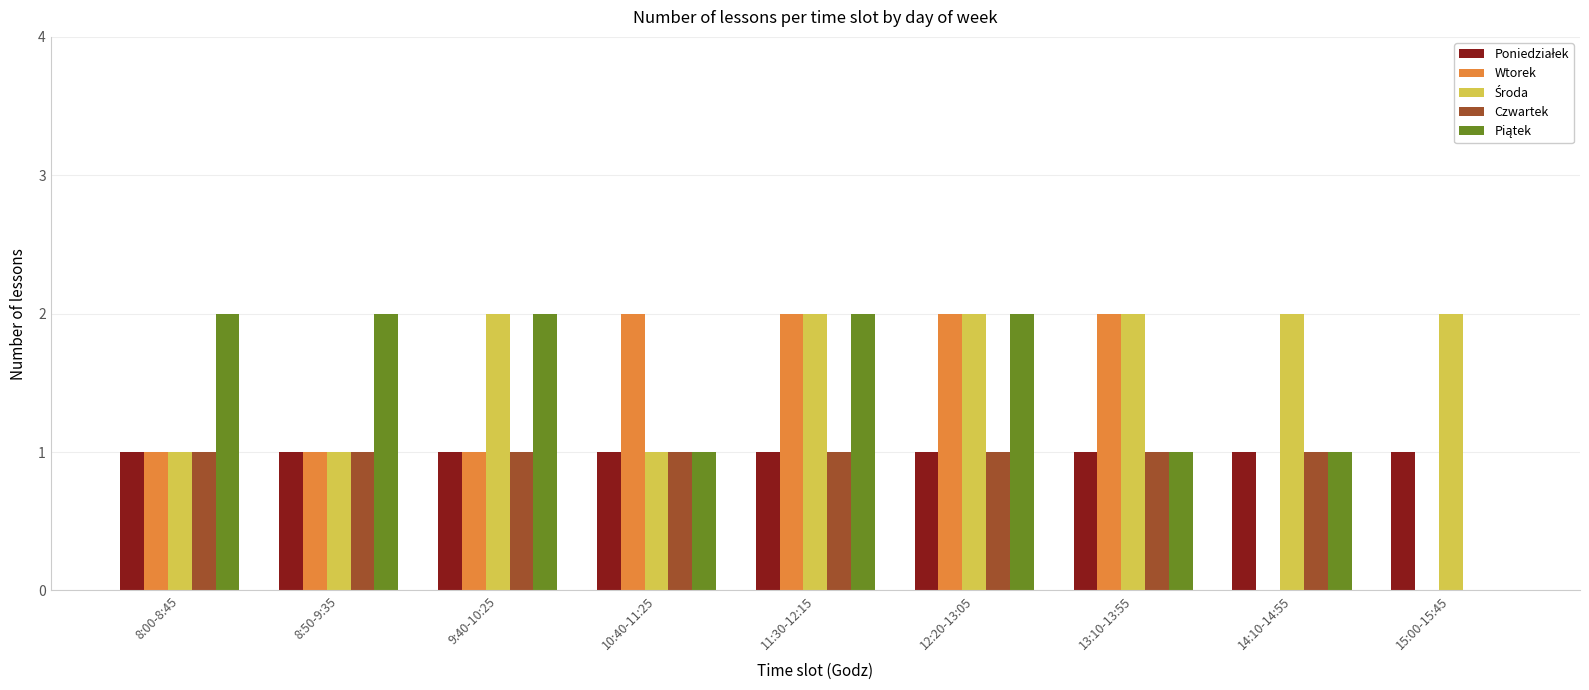

How many groups of bars are there?

9